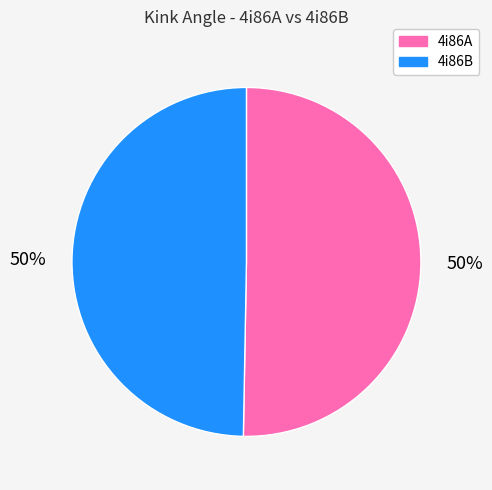

True or false: 4i86A accounts for 50% of the total.

True